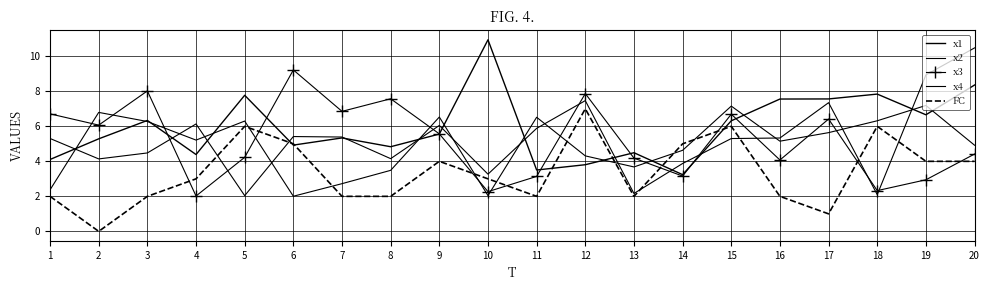

Reading right to left, transcribe all the data shown in this chart.

x1: 20=8.4	19=6.7	18=7.8	17=7.6	16=7.6	15=6.3	14=3.2	13=4.5	12=3.8	11=3.5	10=10.9	9=5.6	8=4.8	7=5.3	6=4.9	5=7.8	4=4.4	3=6.3	2=5.3	1=4.1
x2: 20=10.5	19=8.9	18=2.1	17=7.4	16=5.3	15=5.3	14=3.9	13=2.2	12=7.5	11=5.9	10=3.3	9=6.0	8=4.2	7=5.4	6=5.4	5=2.0	4=6.1	3=4.5	2=4.1	1=5.3
x3: 20=4.4	19=2.9	18=2.3	17=6.4	16=4.1	15=6.7	14=3.2	13=4.2	12=7.9	11=3.1	10=2.3	9=5.6	8=7.6	7=6.9	6=9.2	5=4.2	4=2.0	3=8.0	2=6.1	1=6.7
x4: 20=4.9	19=7.2	18=6.3	17=5.6	16=5.2	15=7.2	14=4.6	13=3.7	12=4.3	11=6.5	10=2.0	9=6.5	8=3.5	7=2.7	6=2.0	5=6.3	4=5.2	3=6.3	2=6.8	1=2.4
FC: 20=4.0	19=4.0	18=6.0	17=1.0	16=2.0	15=6.0	14=5.0	13=2.0	12=7.0	11=2.0	10=3.0	9=4.0	8=2.0	7=2.0	6=5.0	5=6.0	4=3.0	3=2.0	2=0.0	1=2.0